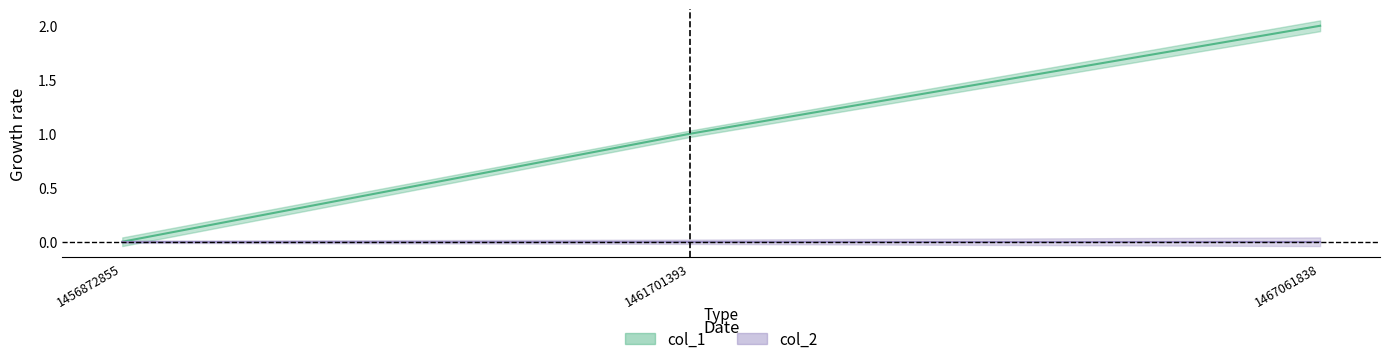

Does the chart have visible grid lines?

No